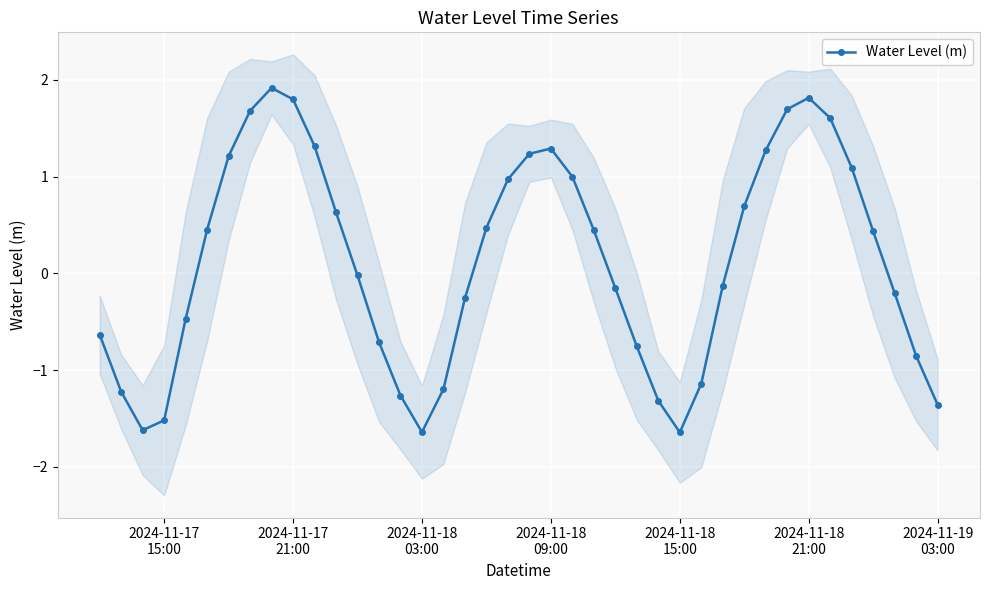

What is the minimum value for Water Level (m)?

-1.6